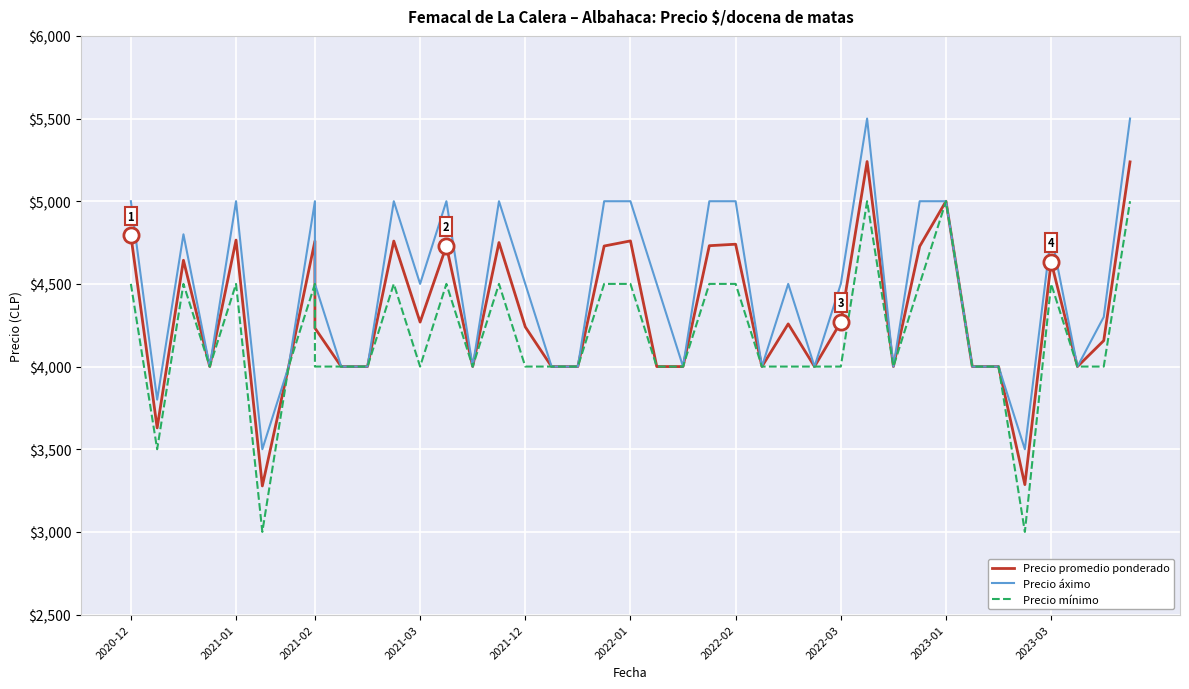

Which series has the largest total across all categories?

Precio áximo